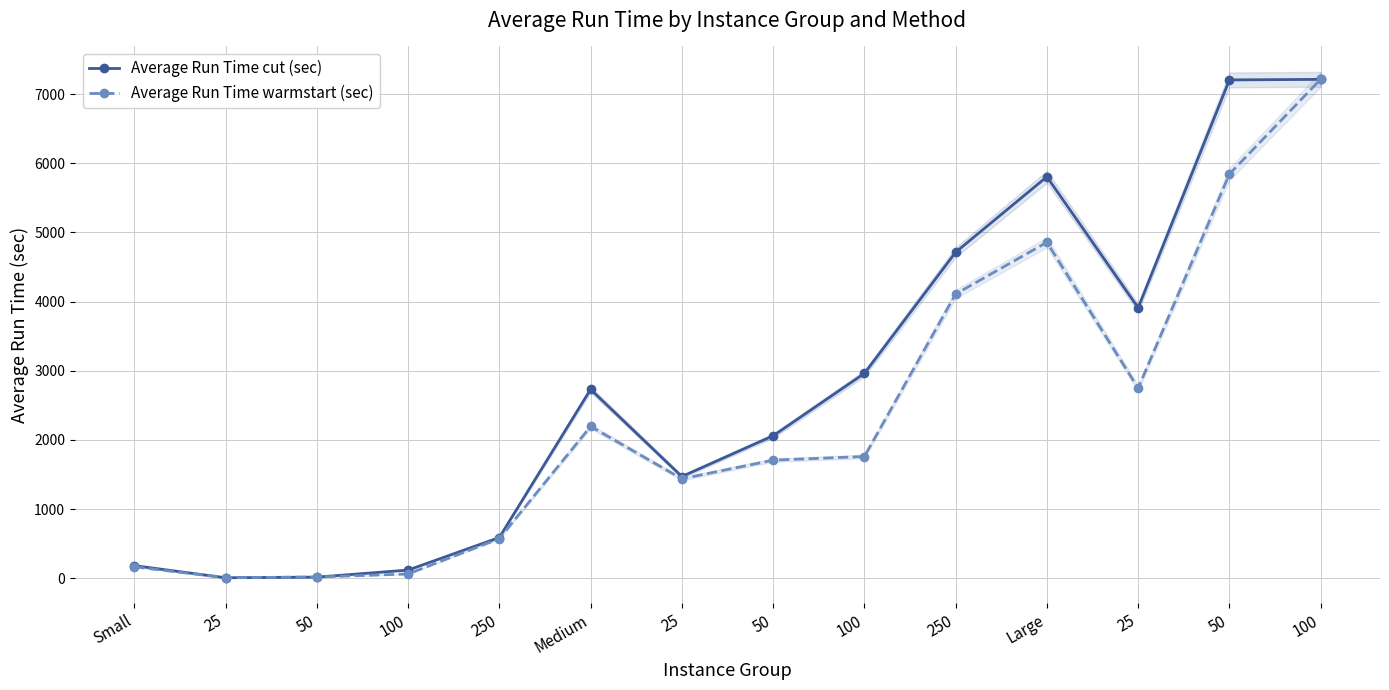

What is the average value of the Average Run Time cut (sec) series?

2784.4